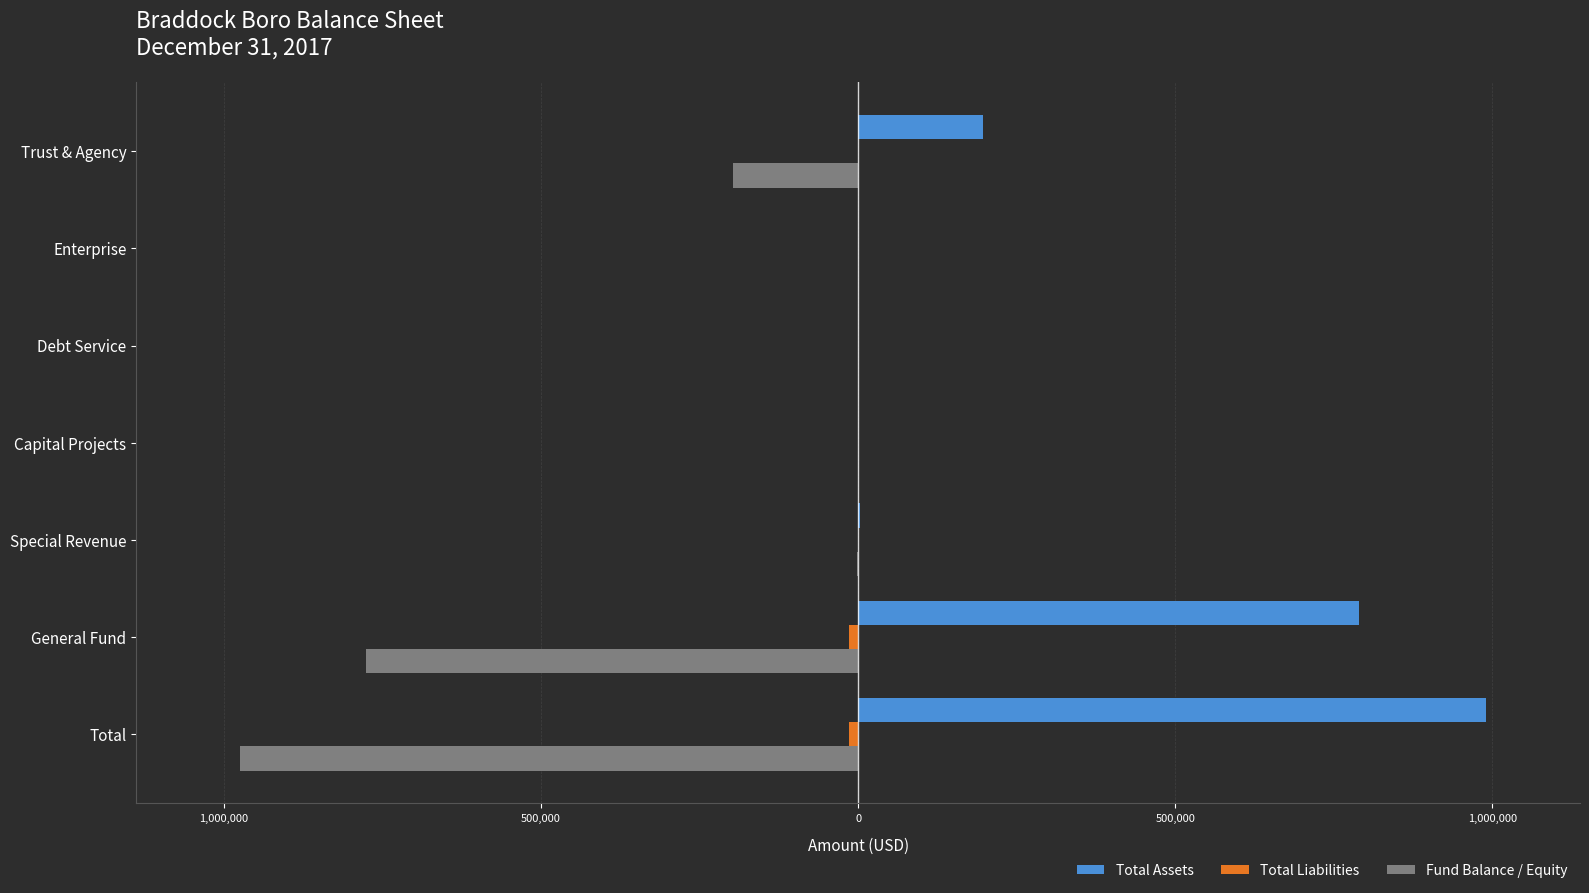

List the series in order of their peak value, highest first.

Total Assets, Total Liabilities, Fund Balance / Equity